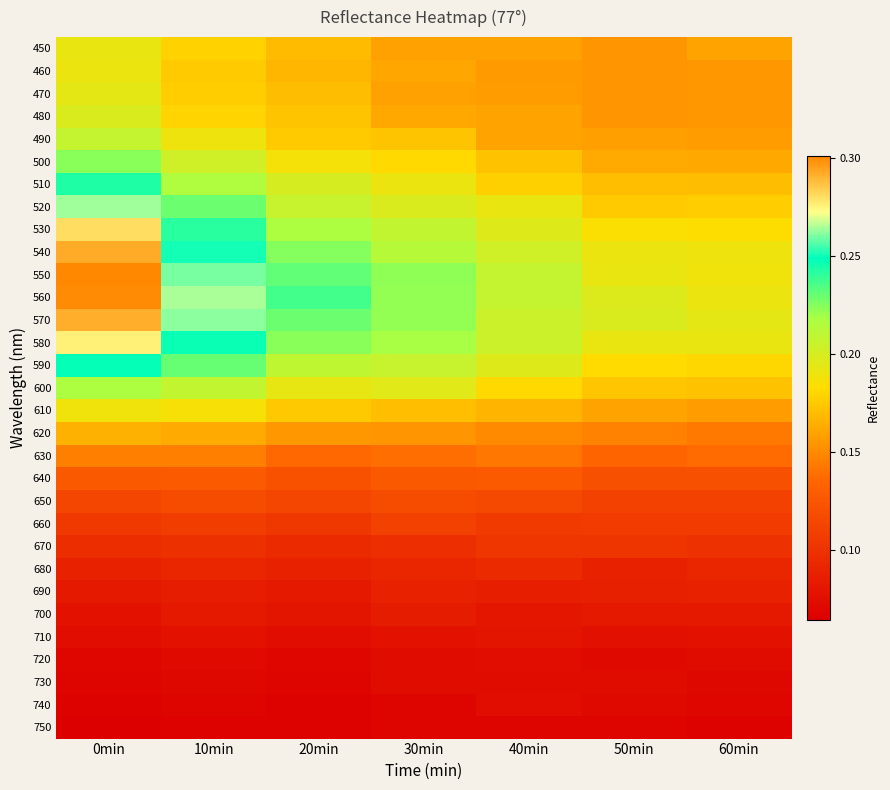

List the series in order of their peak value, highest first.

550, 560, 540, 570, 530, 580, 520, 590, 510, 500, 600, 490, 480, 470, 450, 460, 610, 620, 630, 640, 650, 660, 670, 680, 690, 700, 710, 720, 740, 730, 750